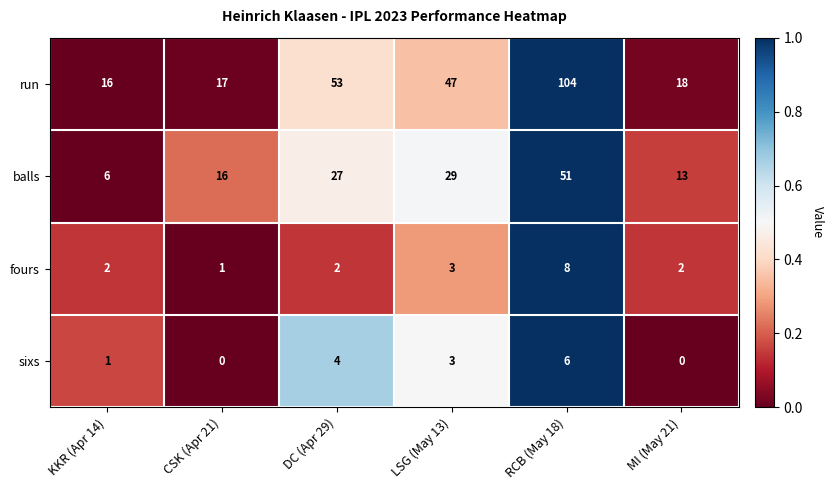

Count the number of data series in this chart.

4